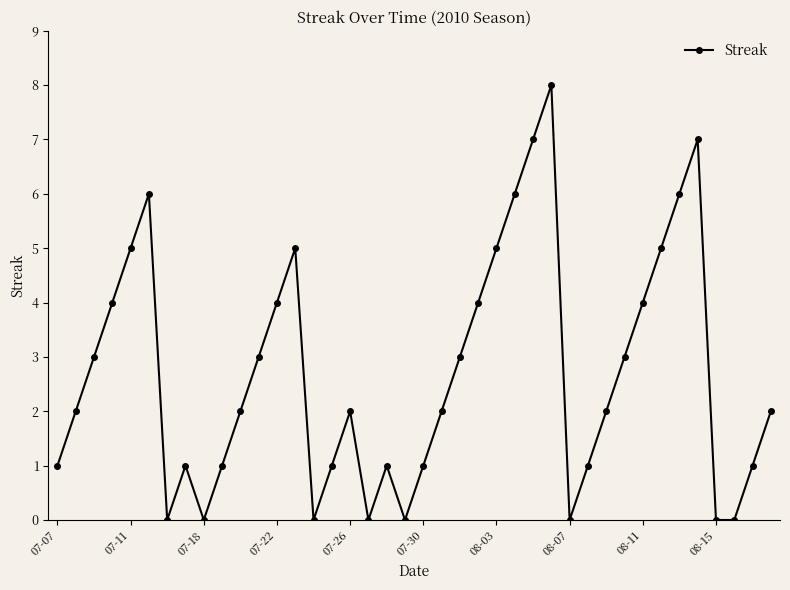

What is the difference between the maximum and minimum values?

8